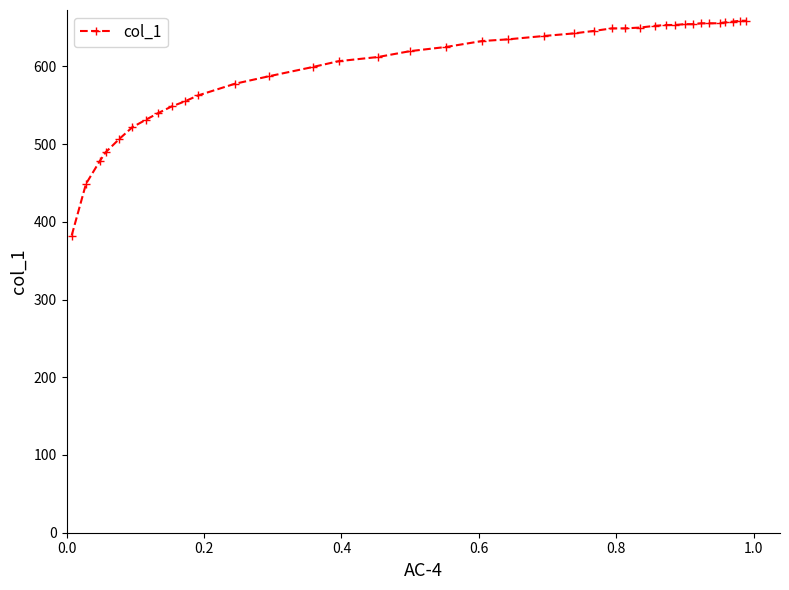

What is the sum of all values?

22796.1